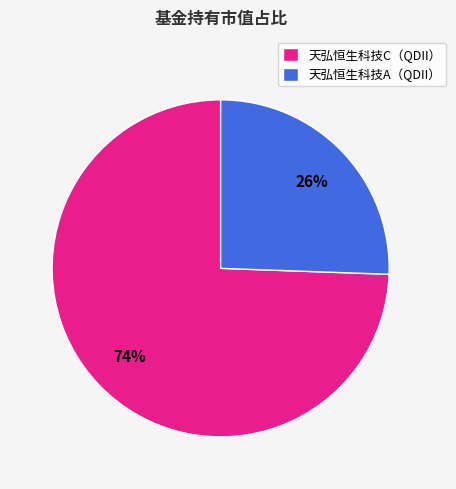

Which category has the biggest portion of the pie?

天弘恒生科技C（QDII）